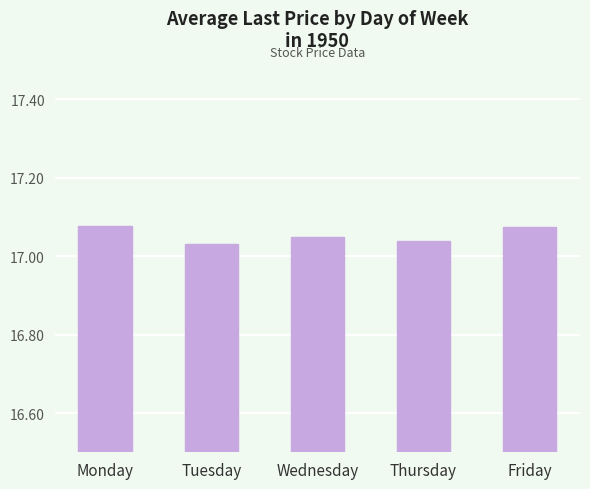

Approximately how many times larger is the value at Tuesday compared to Thursday?

1.0